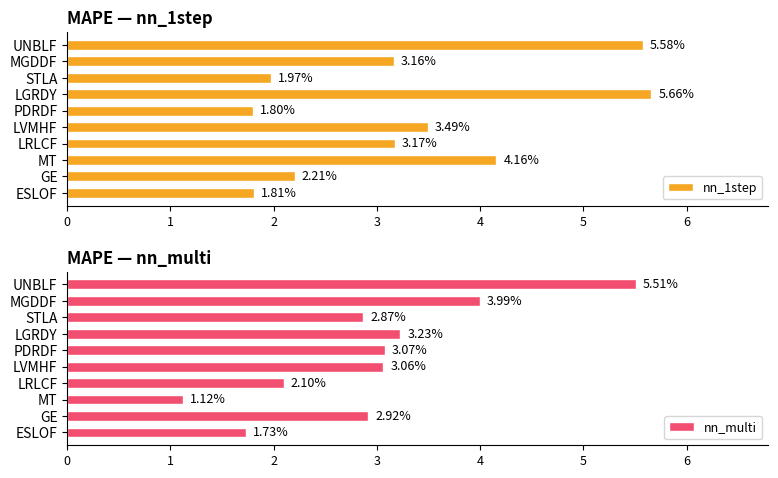

What is the value of the nn_multi bar at the 3rd from the left?

2.9